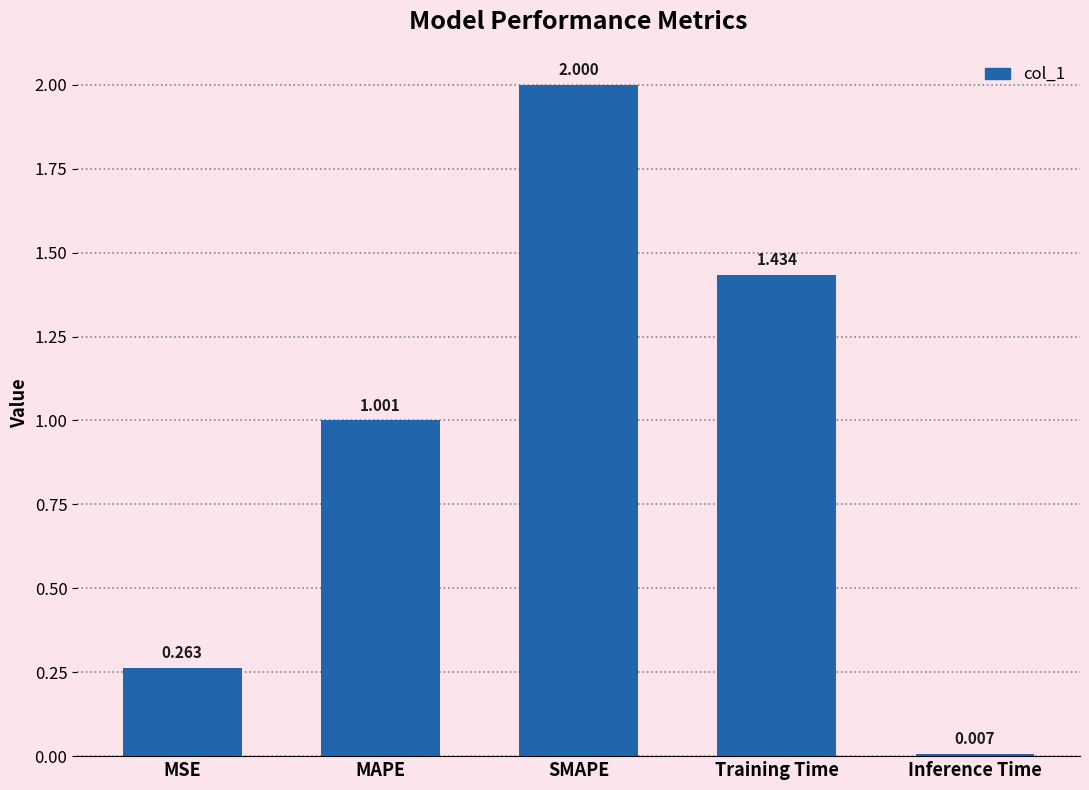

At which category does the chart reach its minimum across all series?

Inference Time